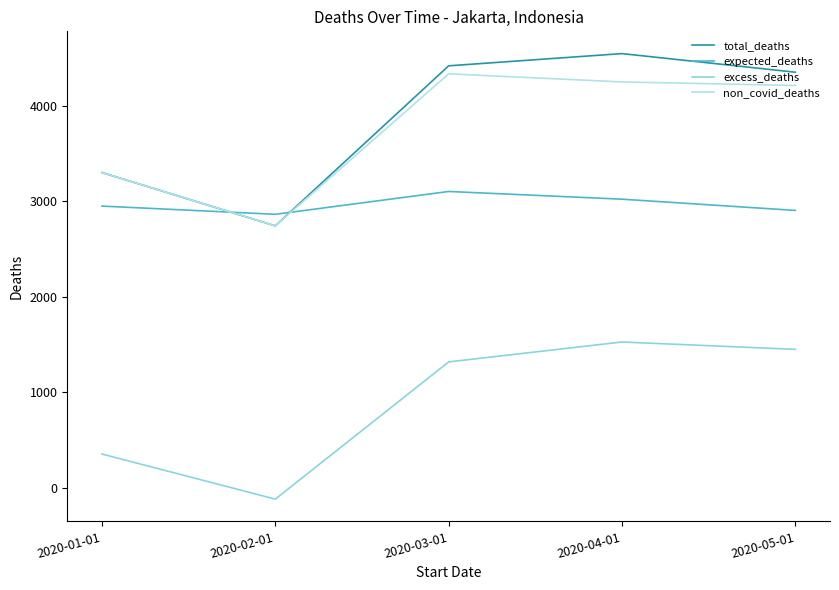

True or false: total_deaths has a value of 4355.0 at 2020-05-01.

True